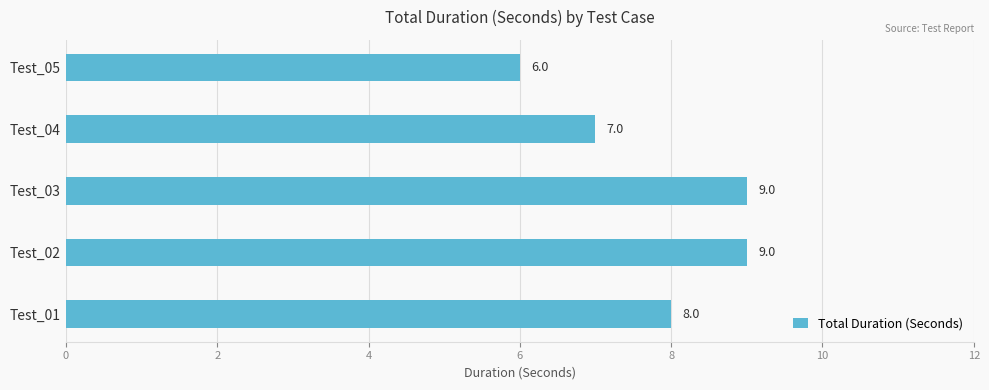

What is the approximate value at Test_01?

8